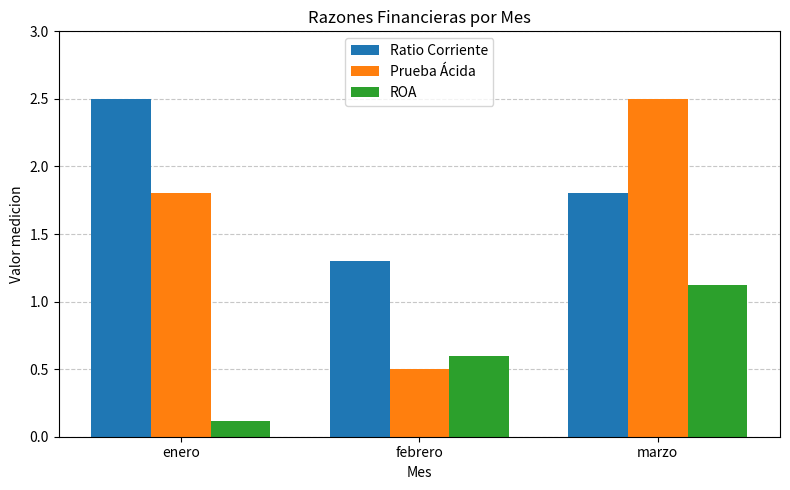

What is the difference between the highest and lowest values at febrero?

0.8